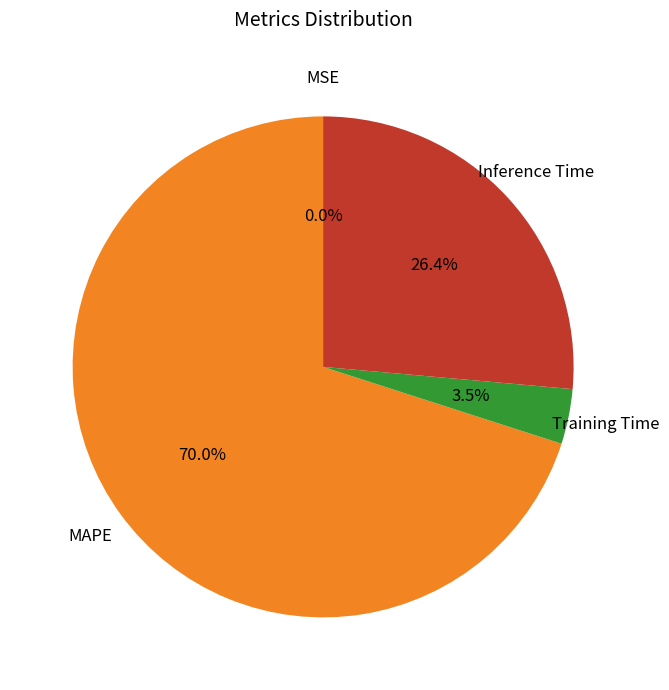

Is there a majority slice in this chart?

Yes